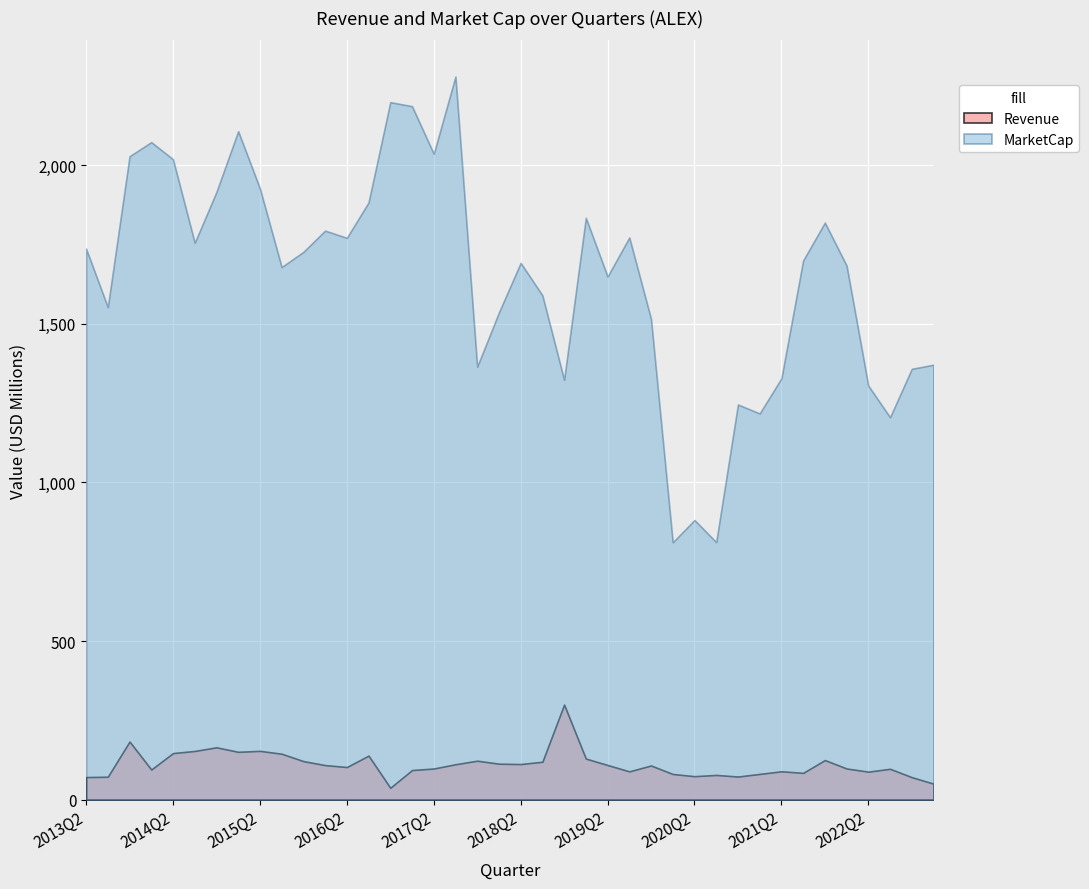

Where does the MarketCap series first go above 1699400000?

2013Q2